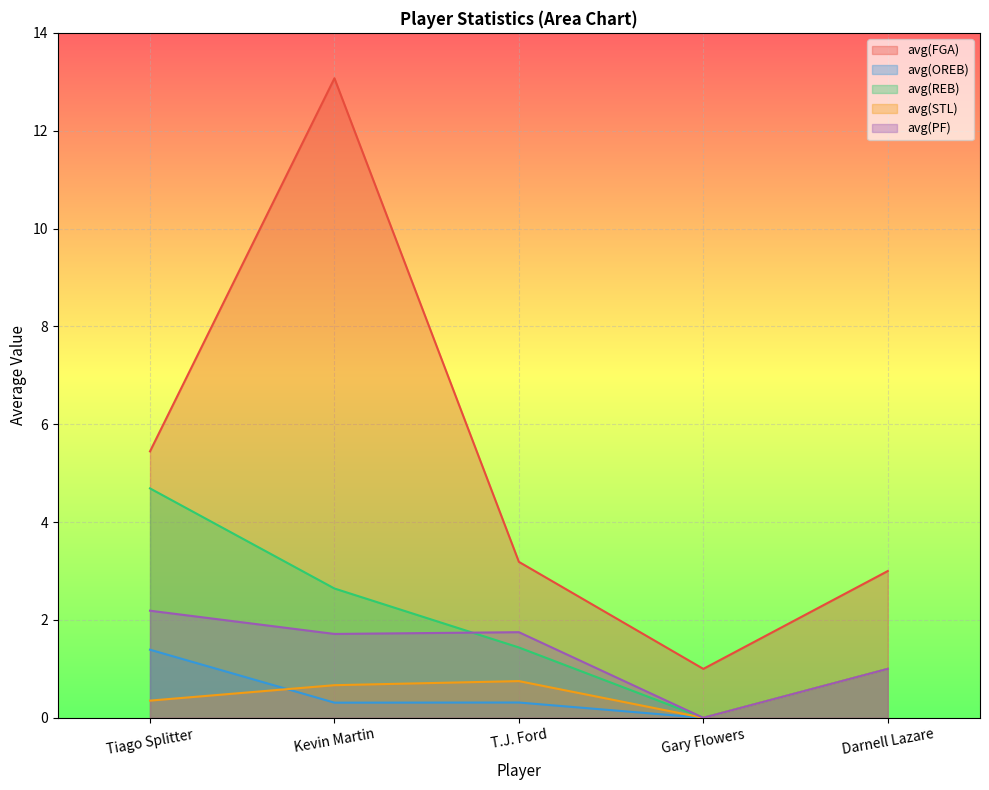

The avg(FGA) series shows 13.1 at Kevin Martin. True or false?

True